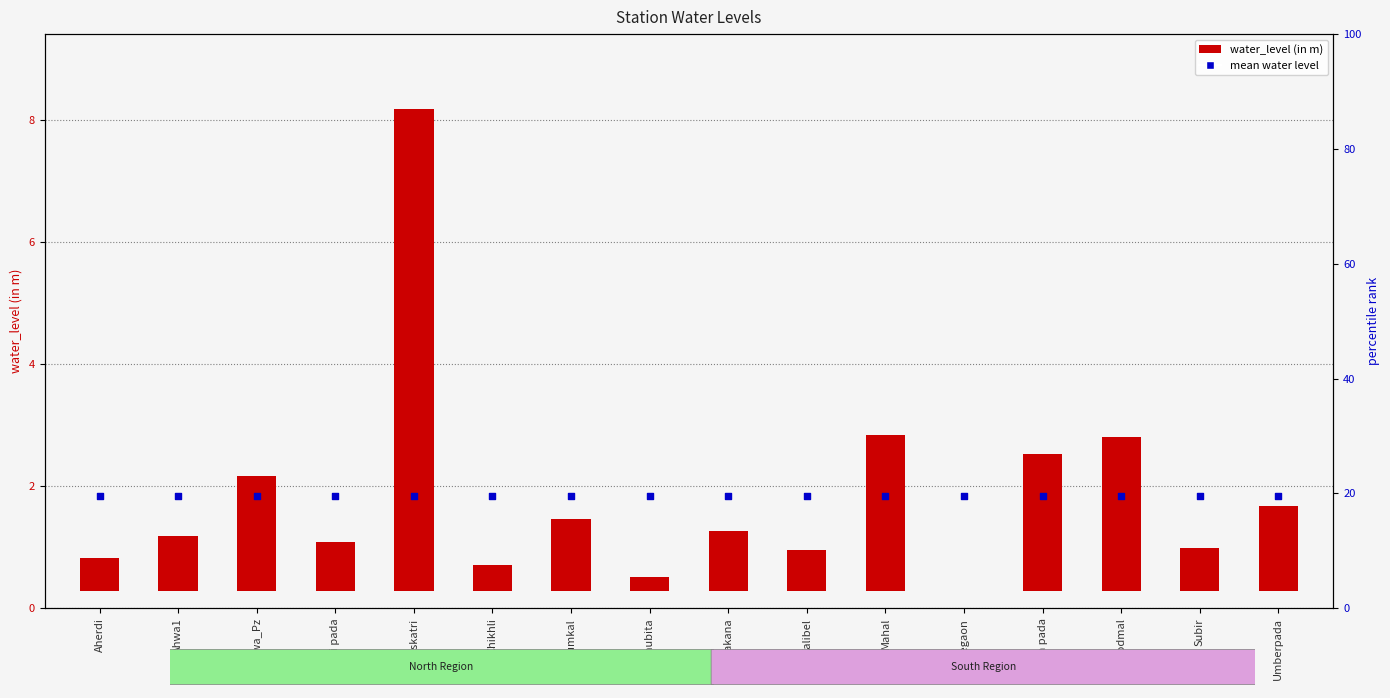

At how many categories does at least one series exceed 2?

4